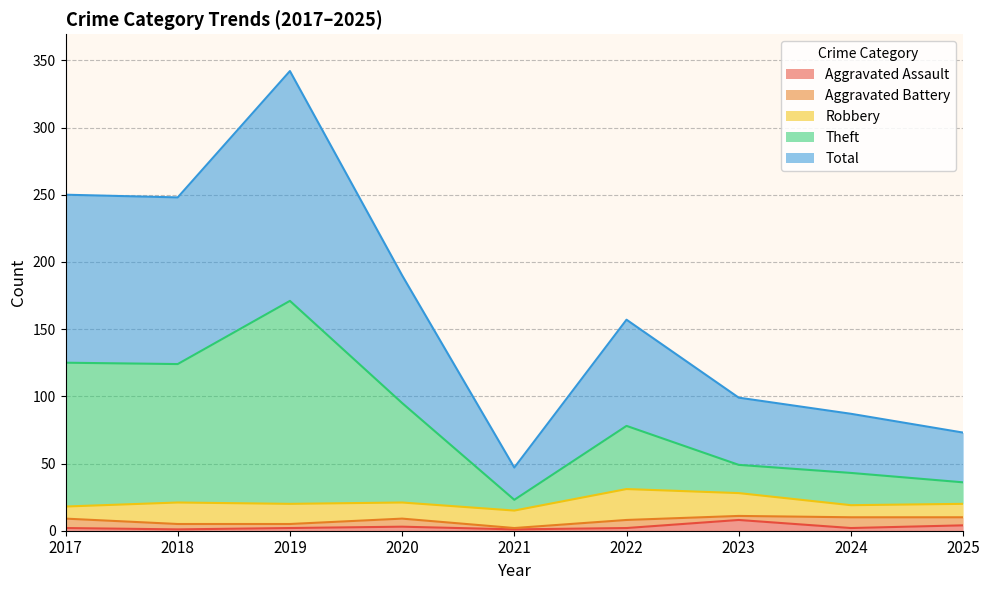

Where is Aggravated Assault nearest to the value 4?

2025